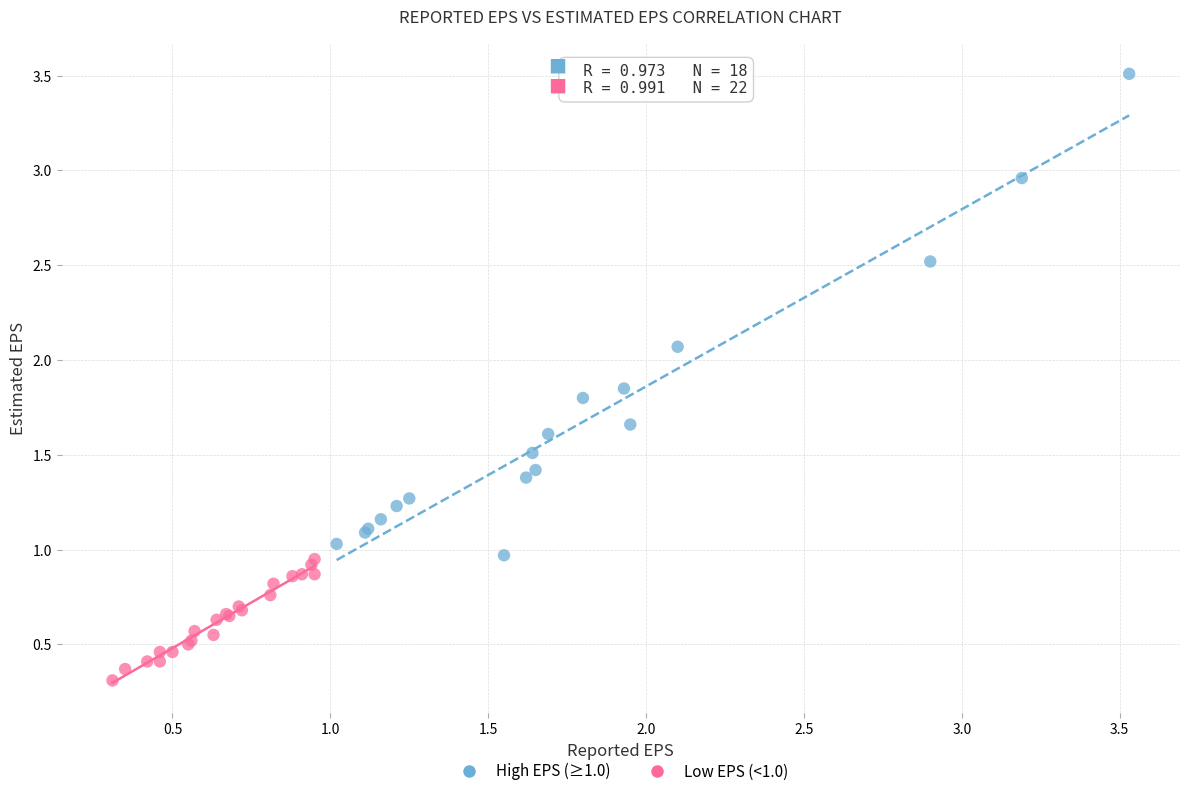

Which series contains the lowest Y value?

Low EPS (<1.0)